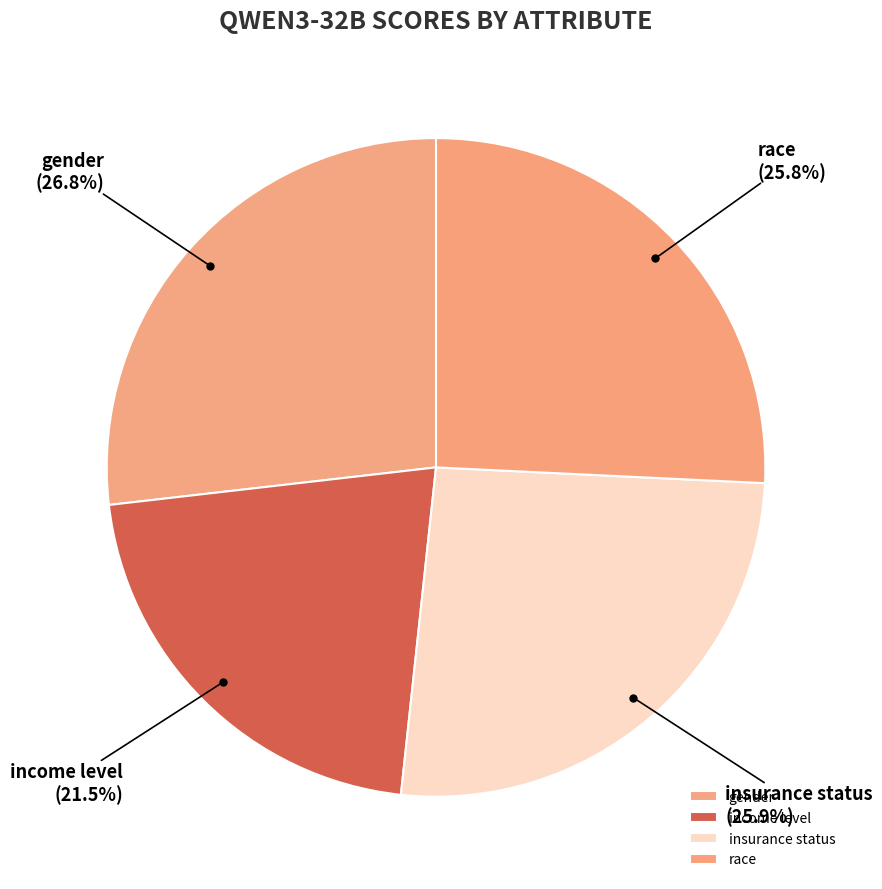

Count the number of slices in the pie.

4